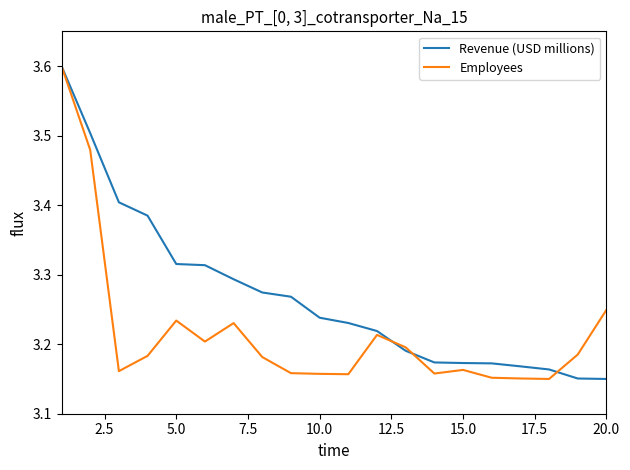

What is the highest value of the Employees series?

3.6